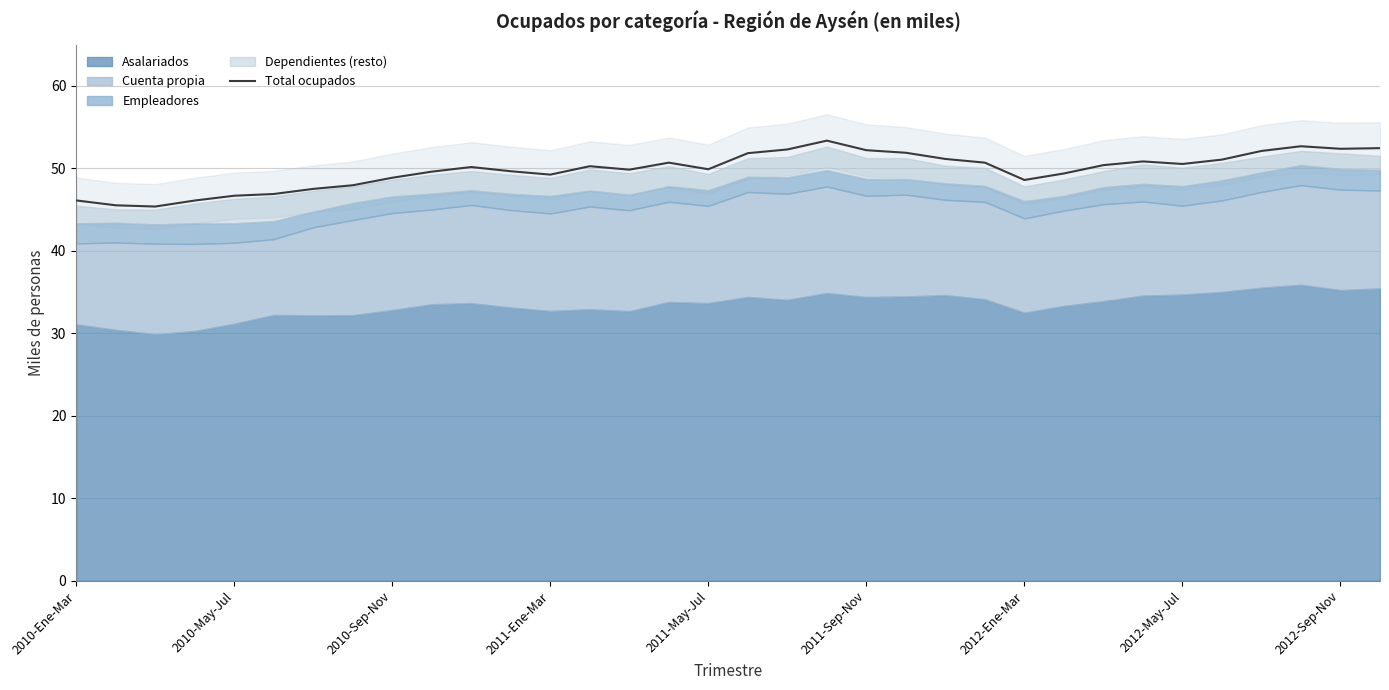

What is the difference between the second highest and minimum values?

7.3